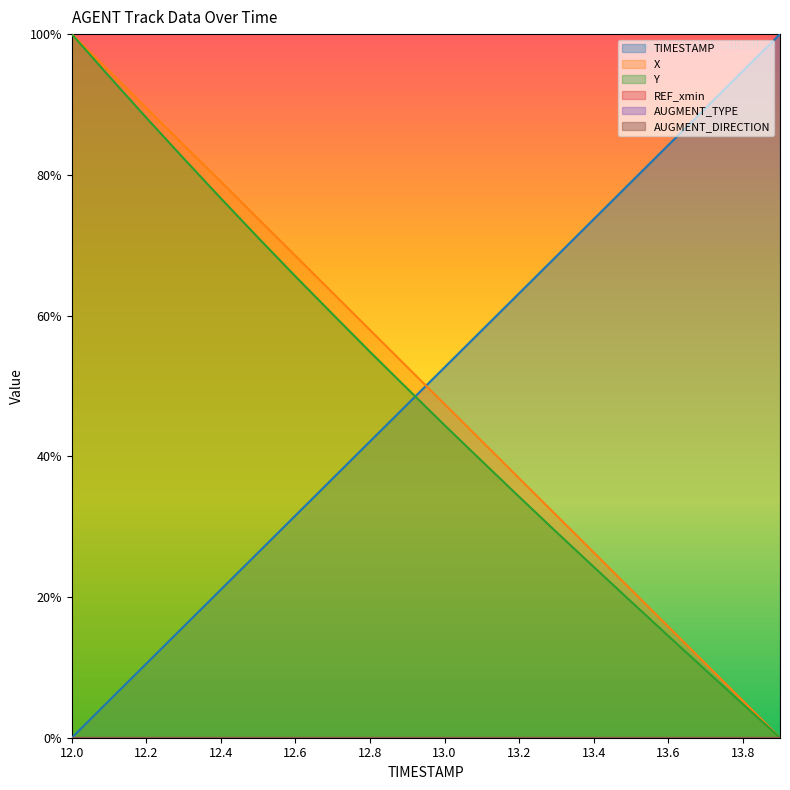

Which series has the largest range (max minus min)?

TIMESTAMP